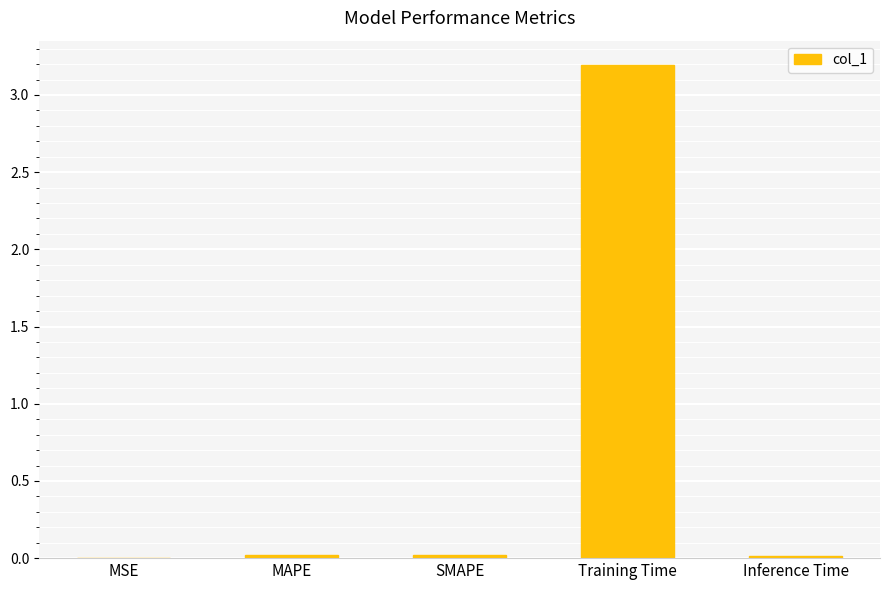

What is the average value?

0.6